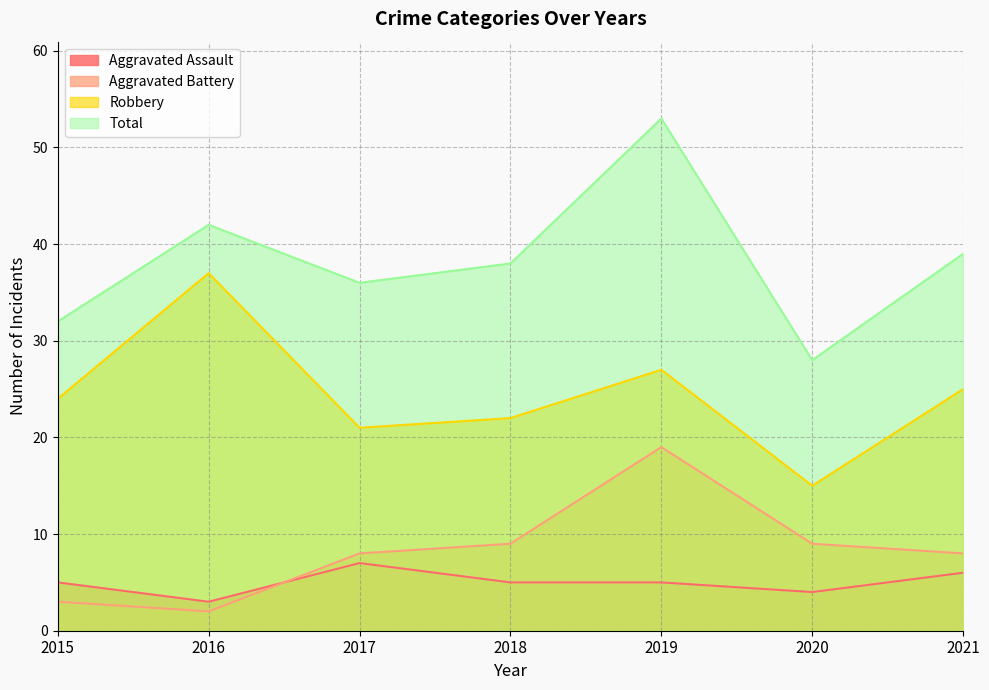

At which category does Total reach its first local valley?

2017